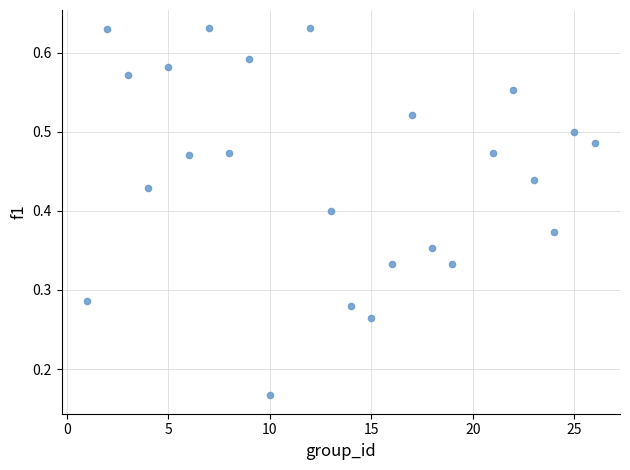

What is the range of X values (max minus min)?

25.0